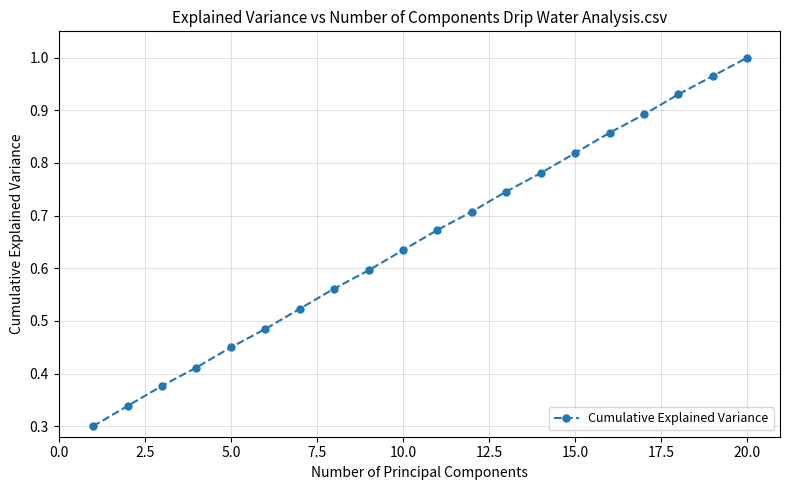

What is the sum of all values?

13.0